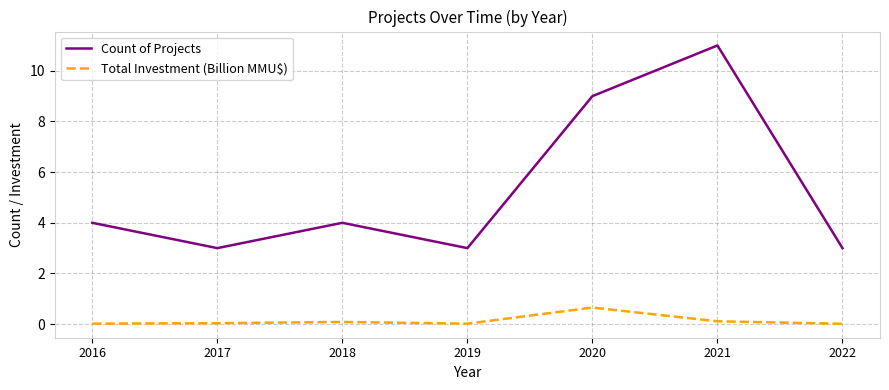

In Count of Projects, how many points are higher than both neighbors (excluding endpoints)?

2